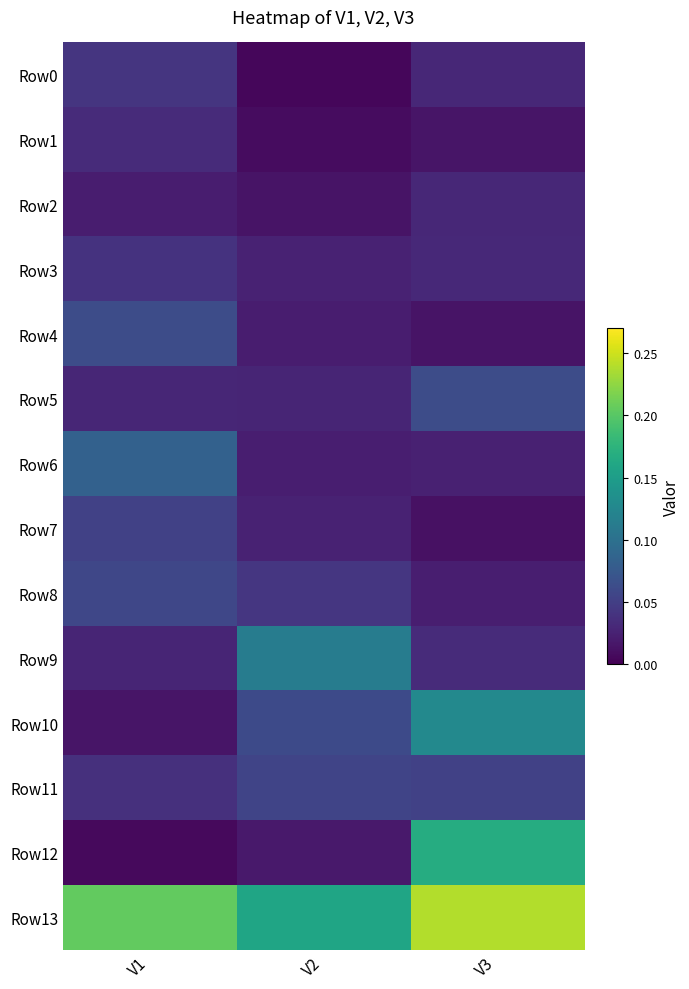

Which has a higher value, V3 or V2?

V3